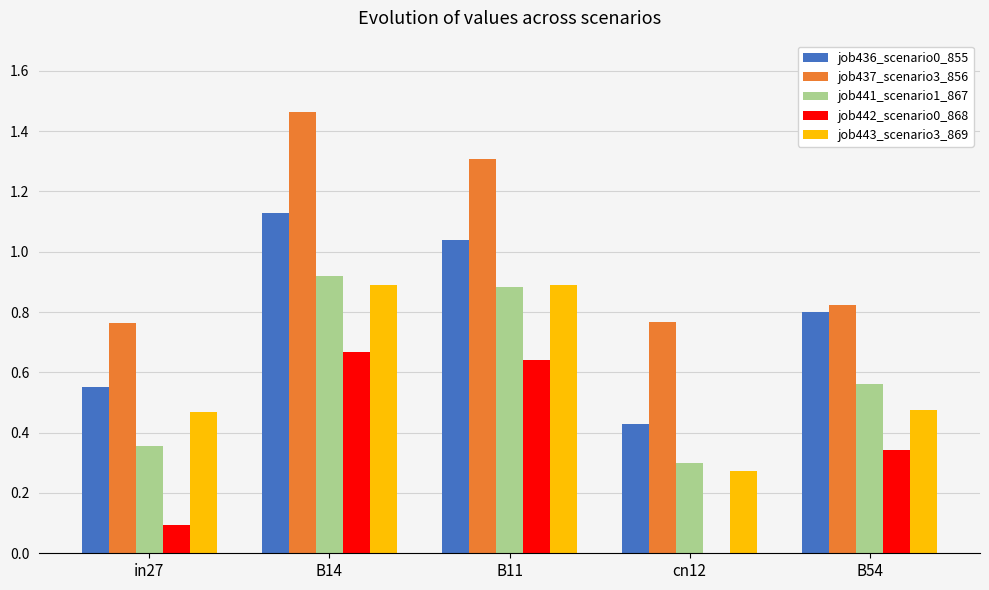

What is the sum of the job437_scenario3_856 values at B11 and B14?

2.8